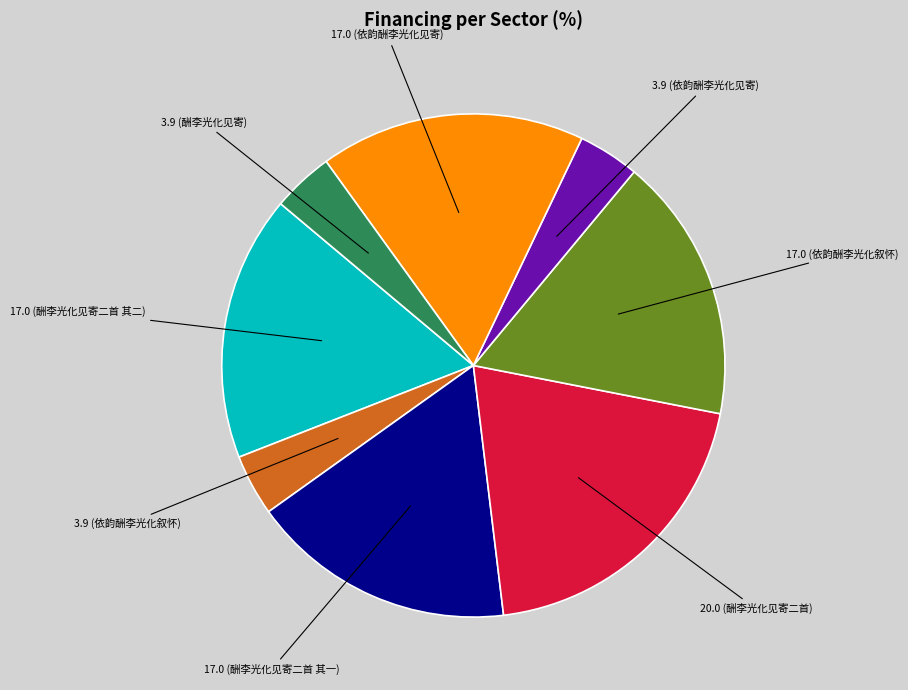

Does any single category account for the majority?

No